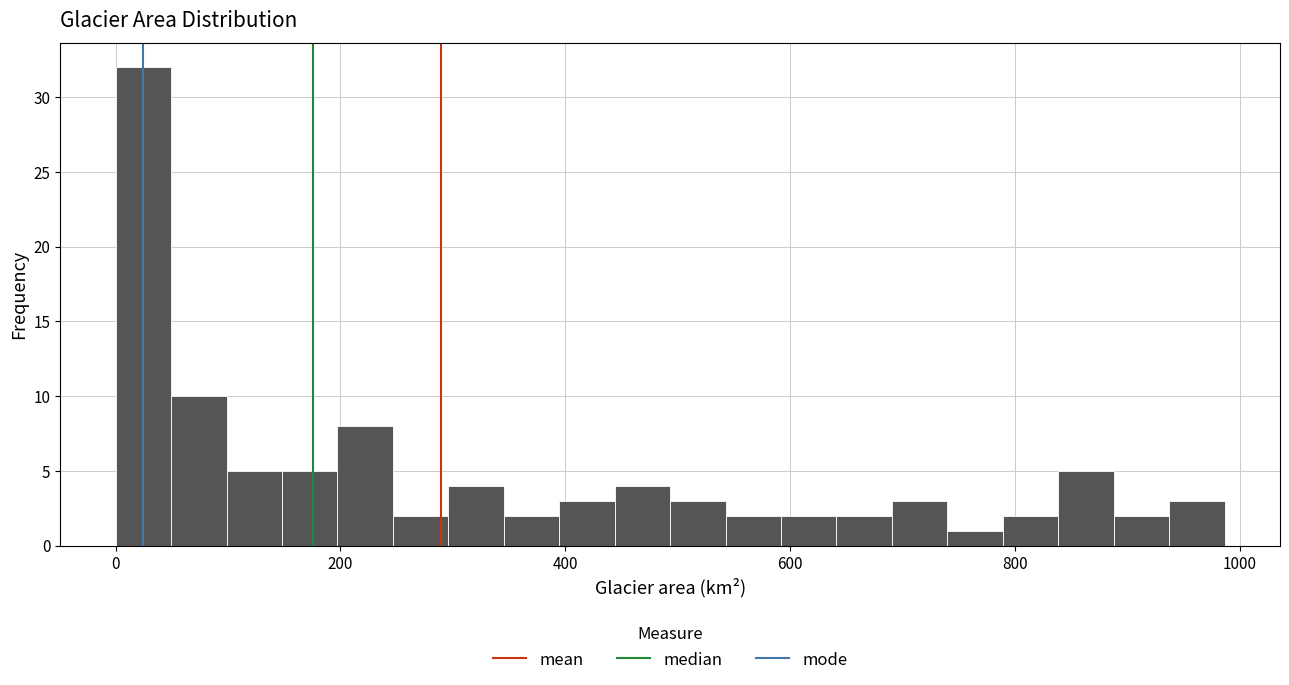

Around what value on the x-axis is the tallest bar? Give the approximate position of its centre, as read against the axis.

20